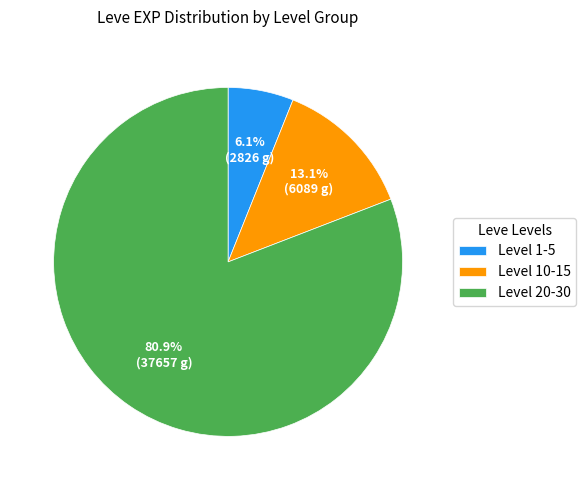

What is the total percentage of Level 1-5 and Level 20-30?

86.9%